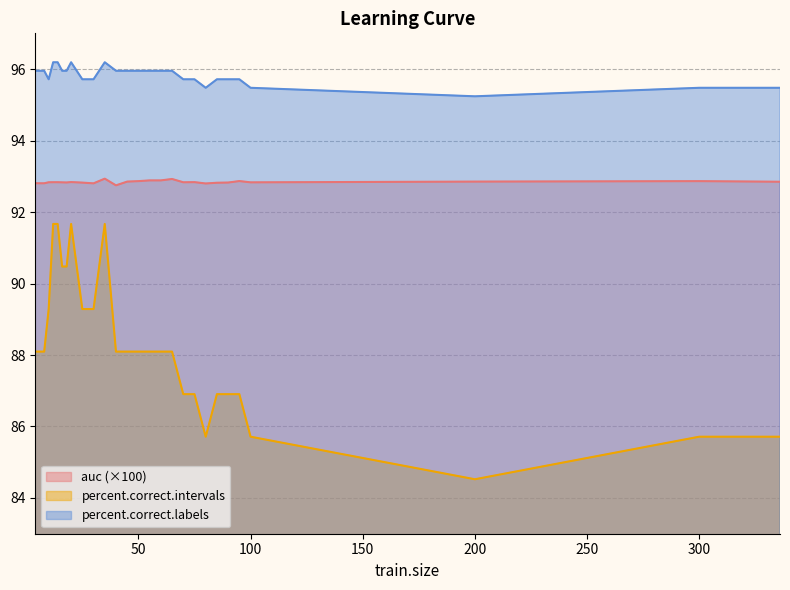

What is the total value across all series at 85?

275.4